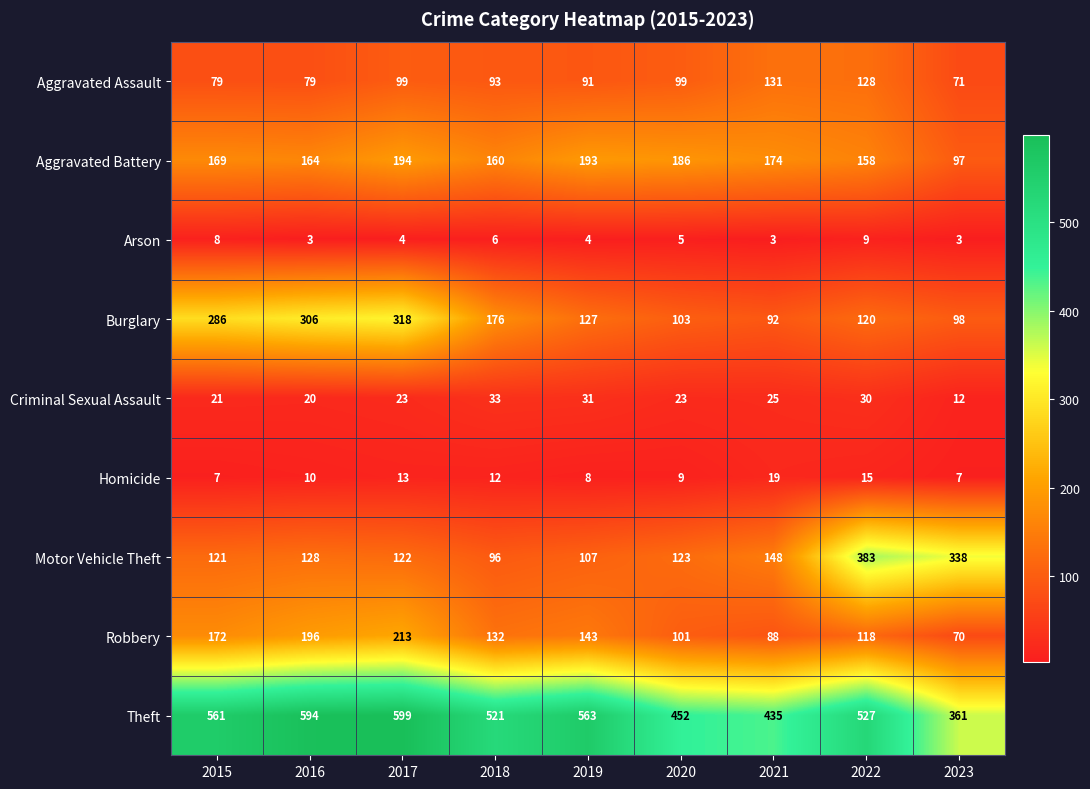

At which category is the sum across all series the highest?

2017